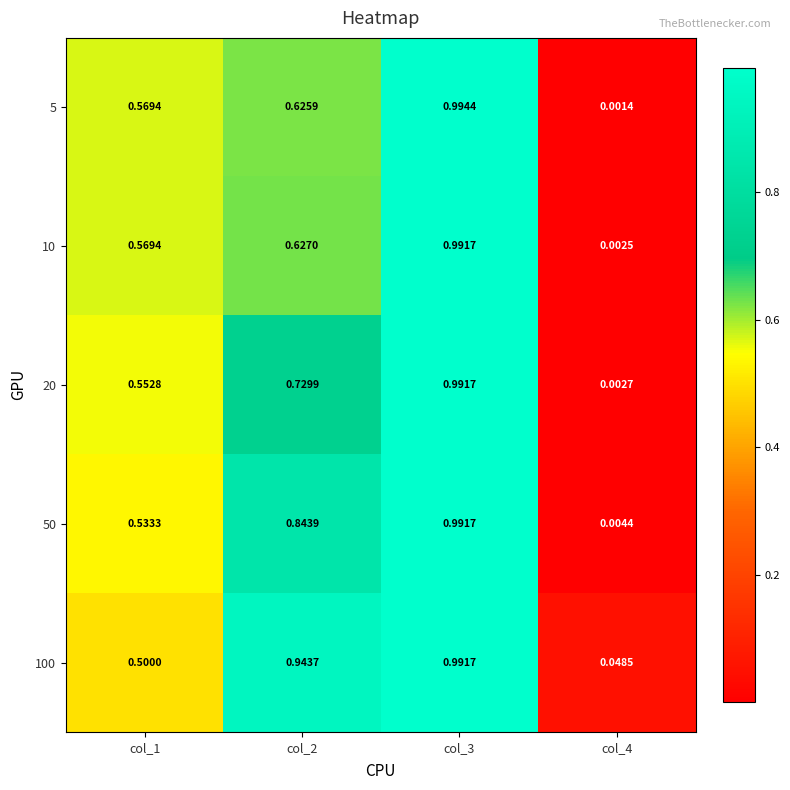

Is the value of 10 at col_2 greater than the value of 5 at col_4?

Yes